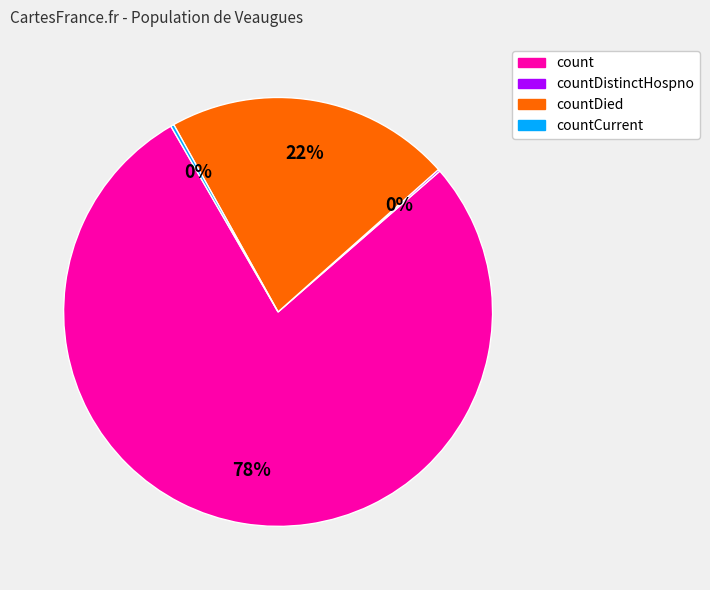

To the nearest percent, what is the difference between the largest and smallest slice percentages?

78%